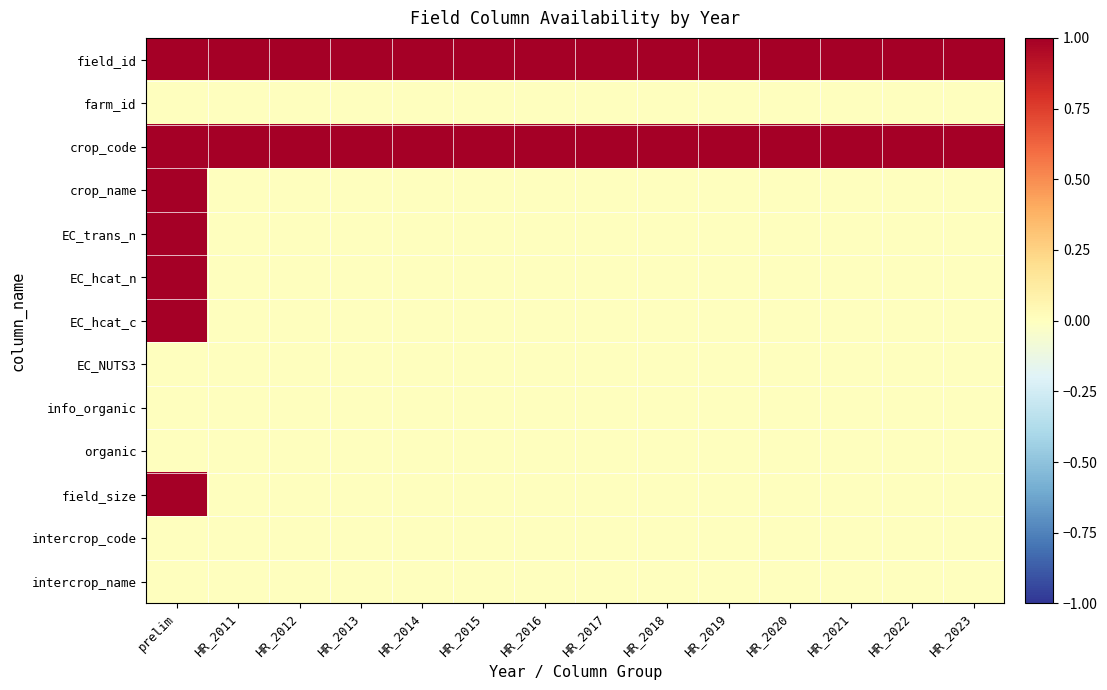

Rank the series by their maximum value, from highest to lowest.

field_id, crop_code, crop_name, EC_trans_n, EC_hcat_n, EC_hcat_c, field_size, farm_id, EC_NUTS3, info_organic, organic, intercrop_code, intercrop_name